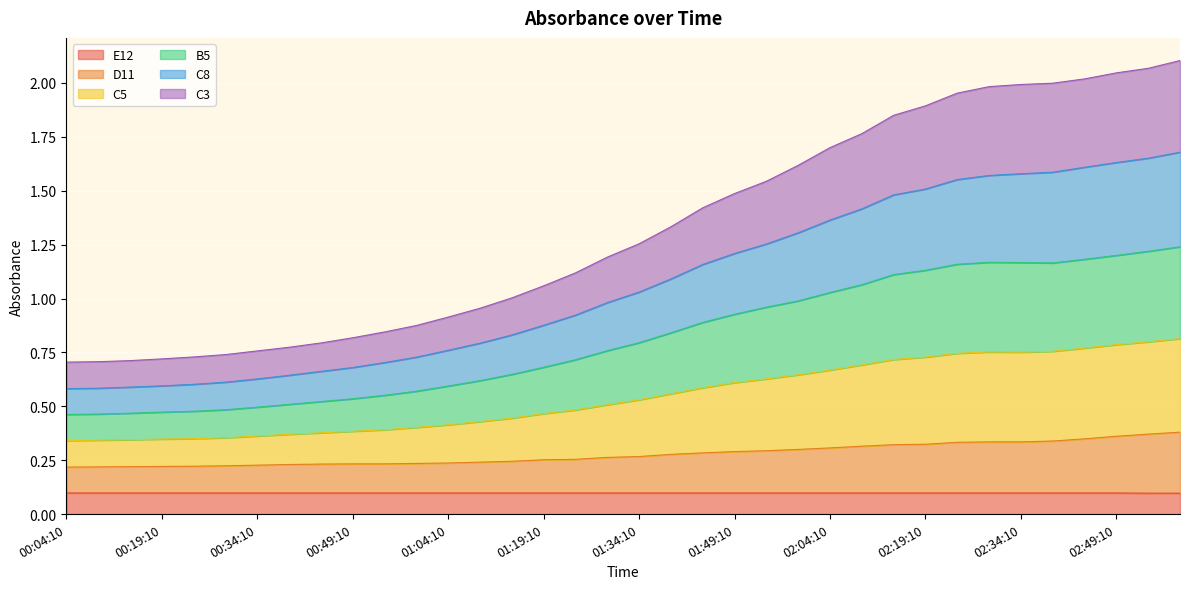

The value of D11 at 01:14:10 is 0.4. True or false?

False